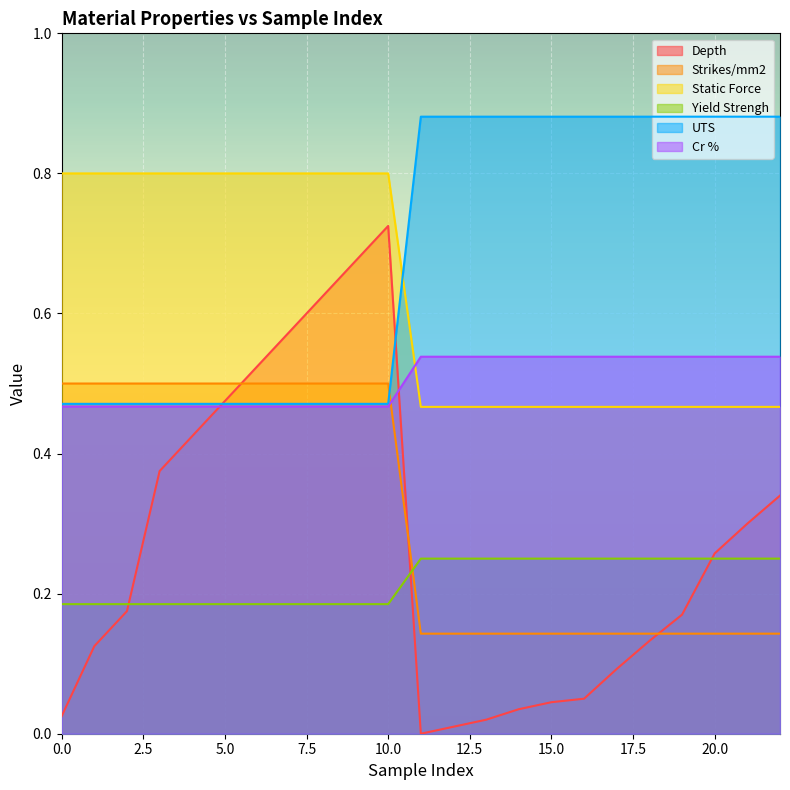

Does the chart display data point markers on the line(s)?

No